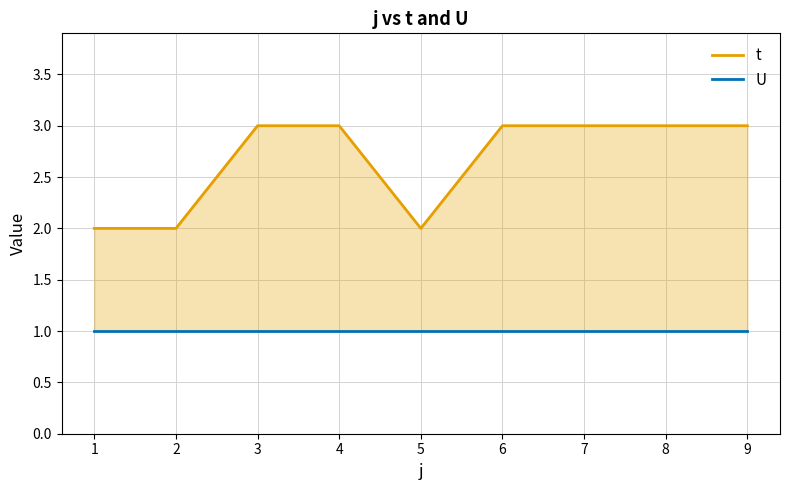

Reading right to left, transcribe all the data shown in this chart.

t: 9=3	8=3	7=3	6=3	5=2	4=3	3=3	2=2	1=2
U: 9=1	8=1	7=1	6=1	5=1	4=1	3=1	2=1	1=1